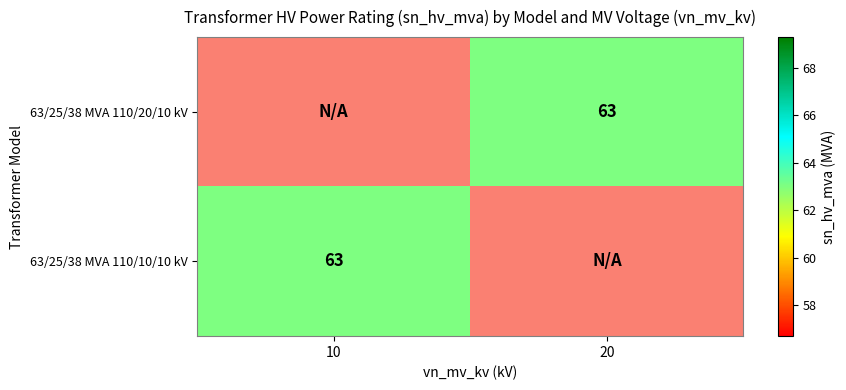

Which label corresponds to the smallest value in the chart?

20